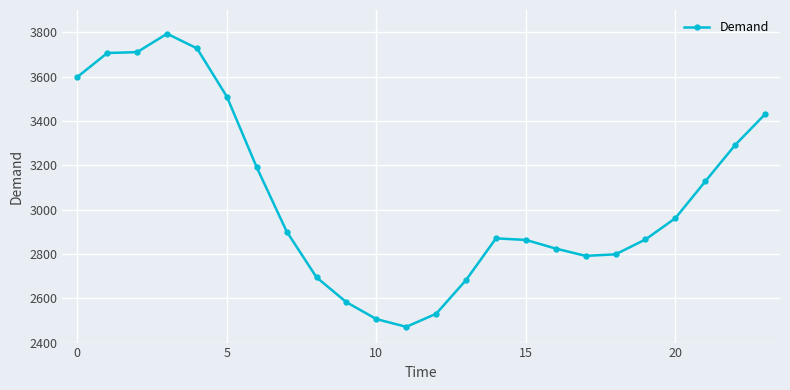

How many series are shown in this chart?

1